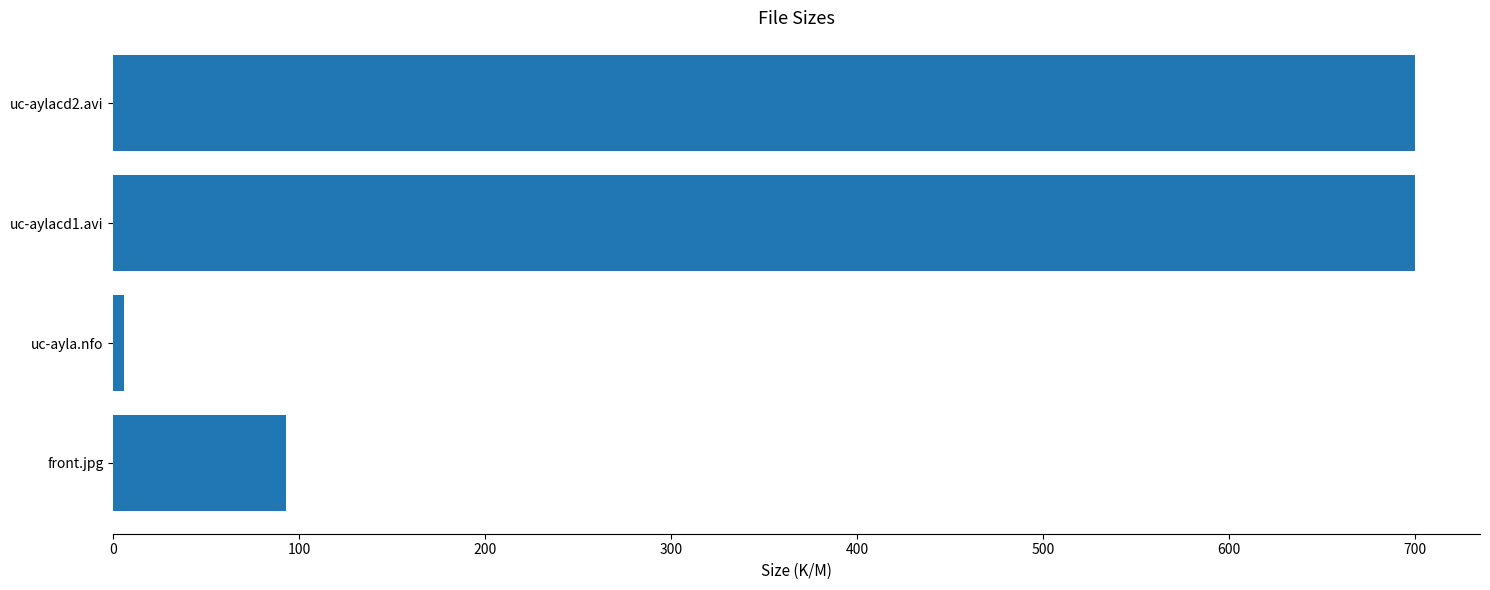

How many bars are there in total?

4